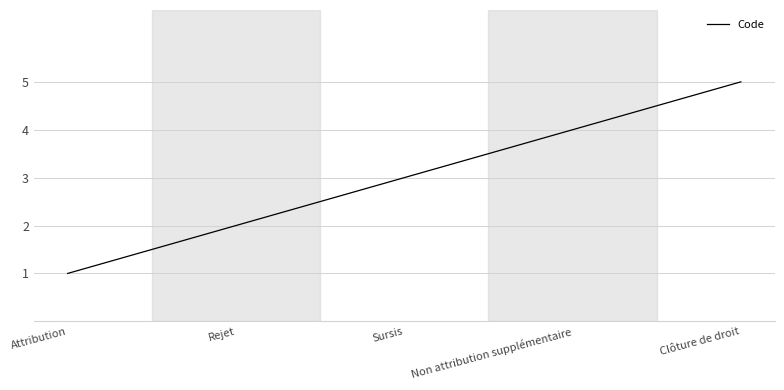

Where is the data nearest to the value 3?

Sursis